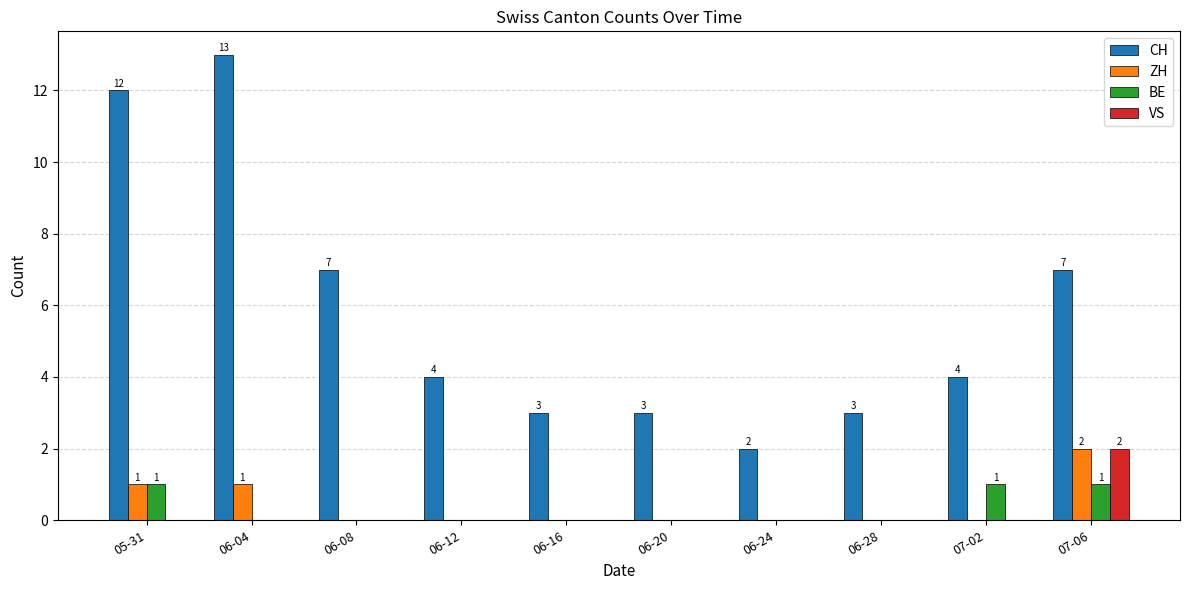

Are the bars horizontal?

No